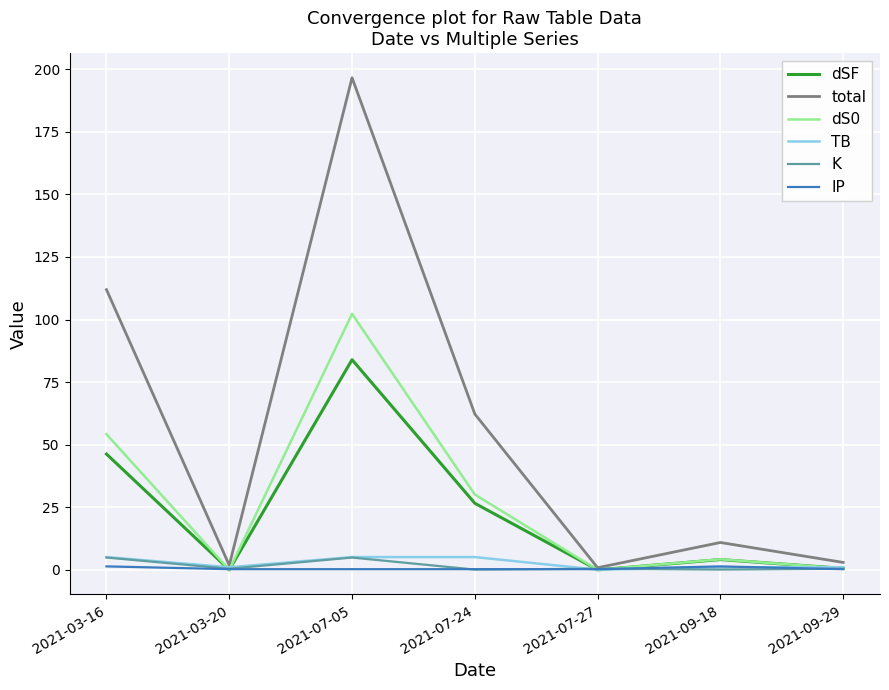

True or false: TB has a value of 5.1 at 2021-07-24.

True